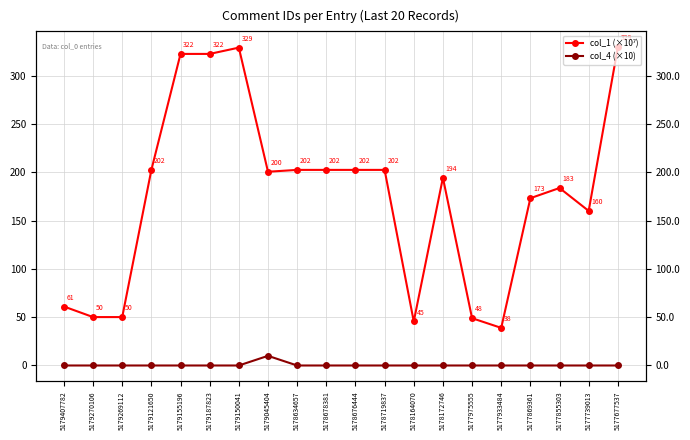

What is the difference between the maximum and minimum values in the col_4 (×10) series?

10.0